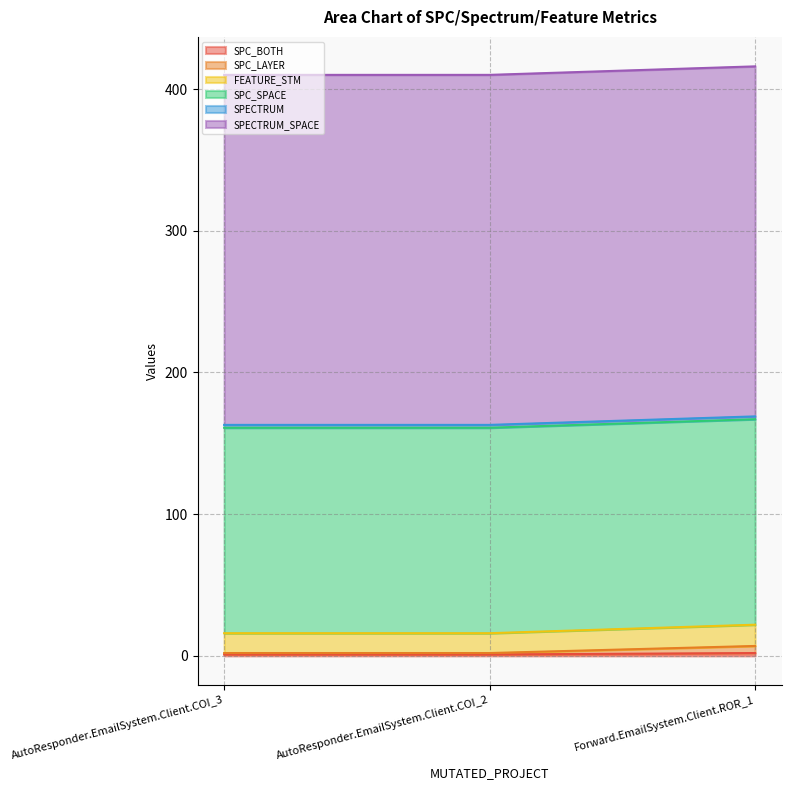

What is the label of the 3rd point from the left?

Forward.EmailSystem.Client.ROR_1